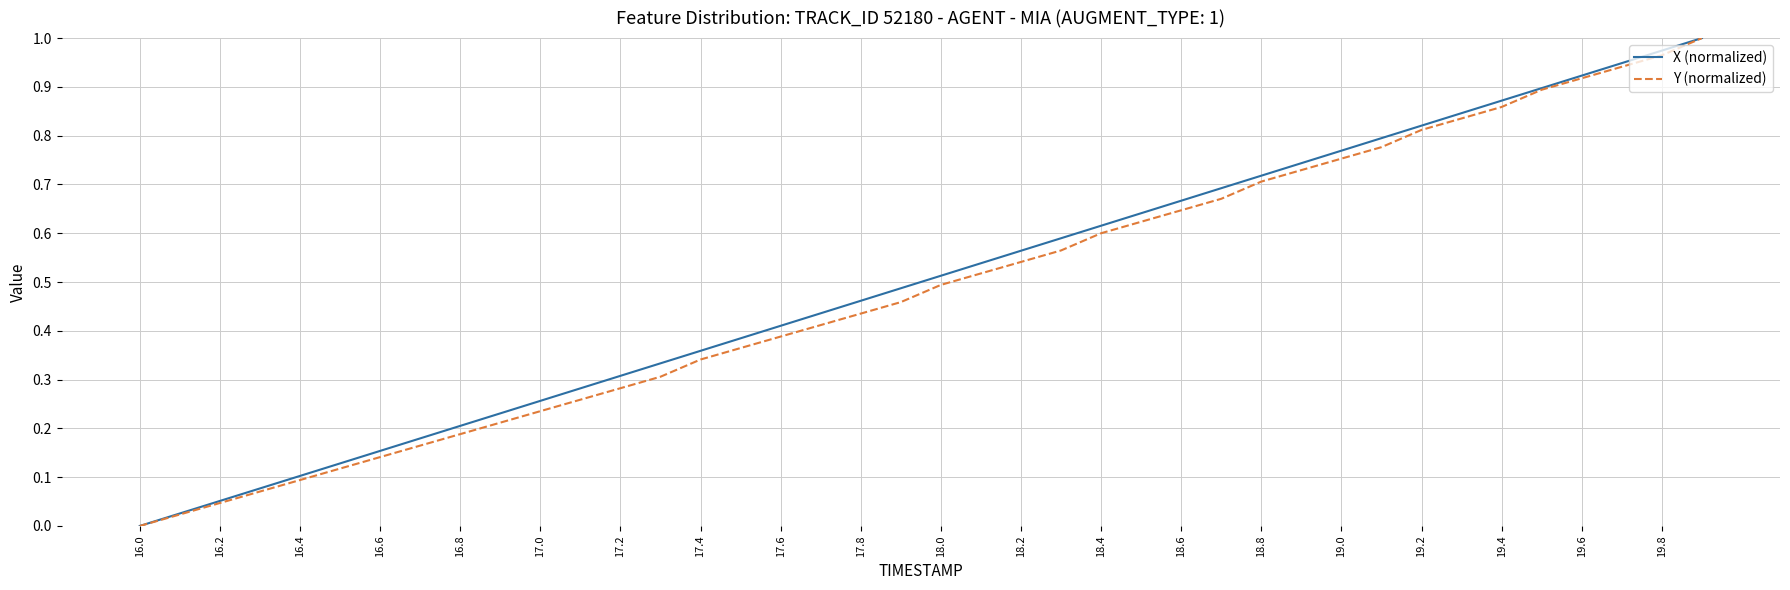

Does the chart display data point markers on the line(s)?

No